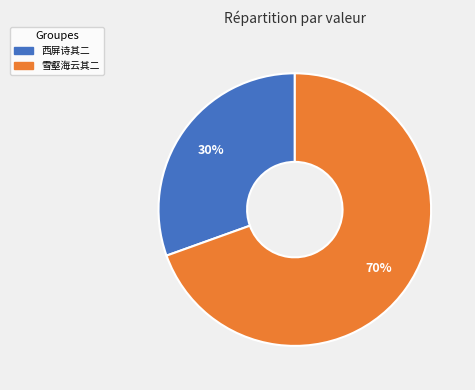

Does any single category account for the majority?

Yes